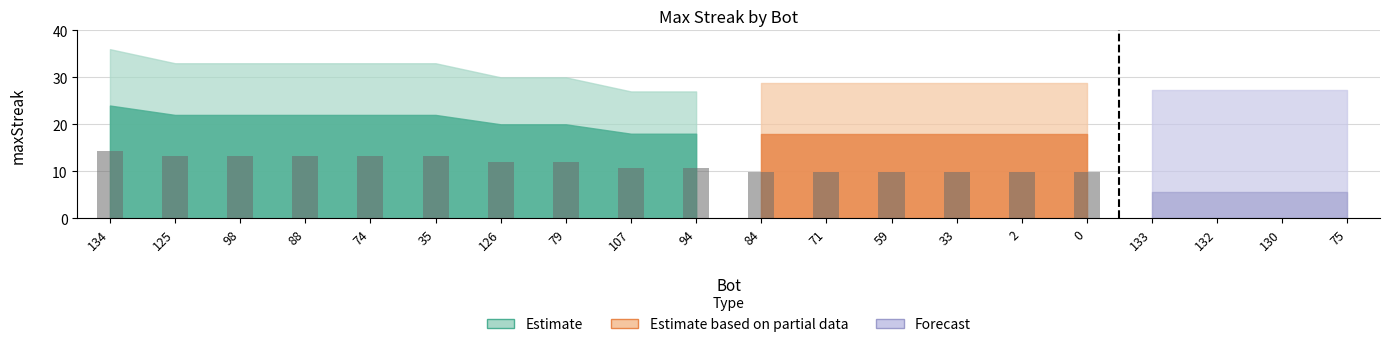

Rank the categories by value from highest to lowest.

134, 125, 98, 88, 74, 35, 126, 79, 107, 94, 84, 71, 59, 33, 2, 0, 133, 132, 130, 75